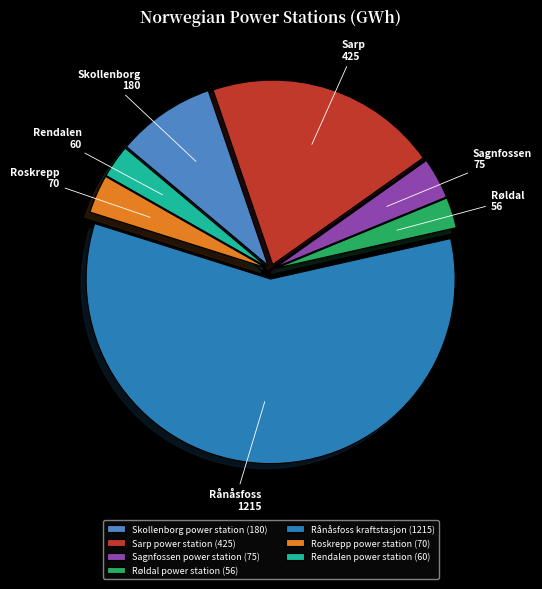

Which has a higher value, Rendalen power station (60) or Skollenborg power station (180)?

Skollenborg power station (180)